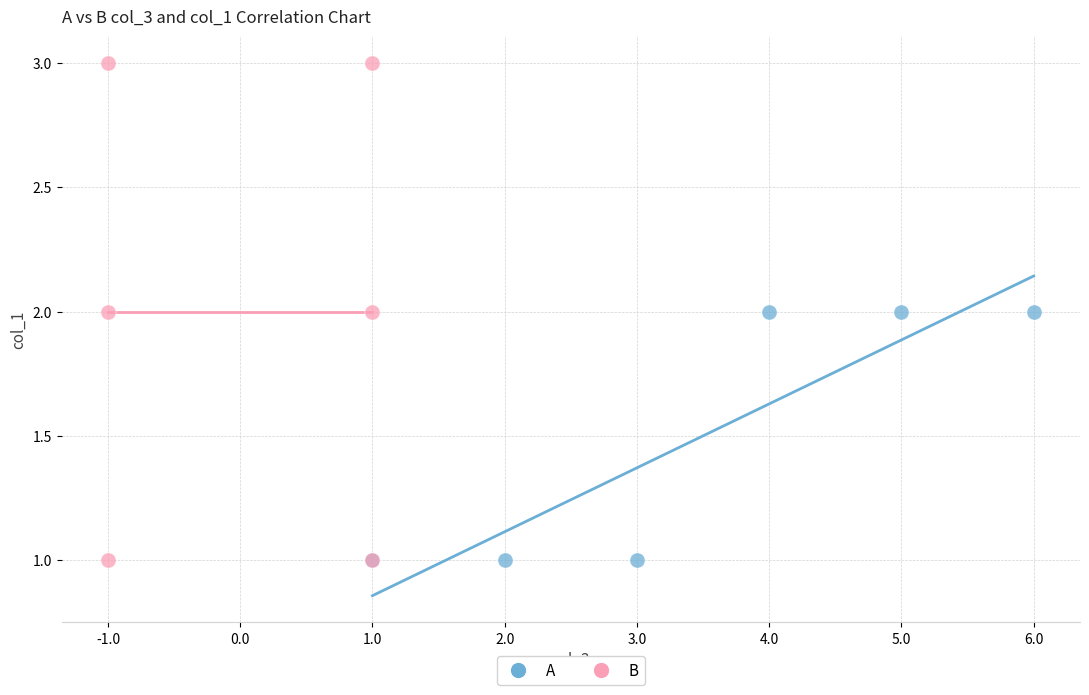

Which series contains the highest Y value?

B